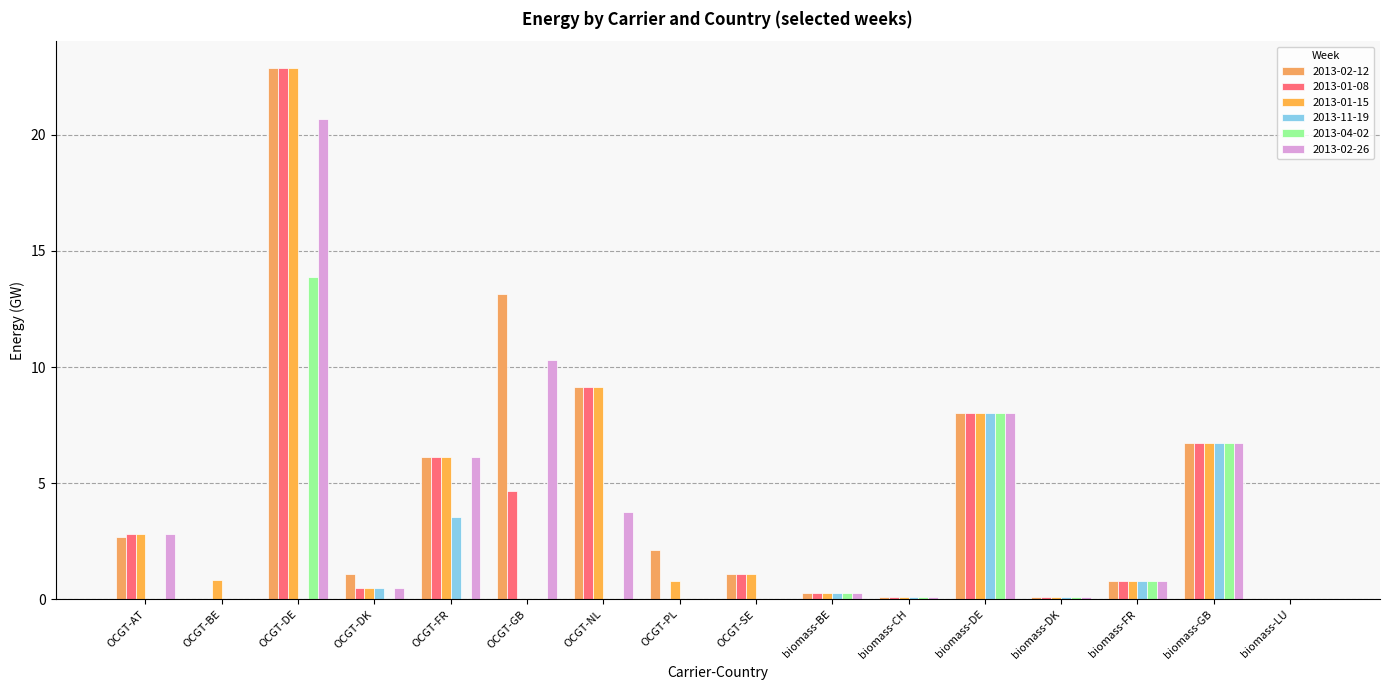

What is the maximum value for 2013-01-15?

22.9